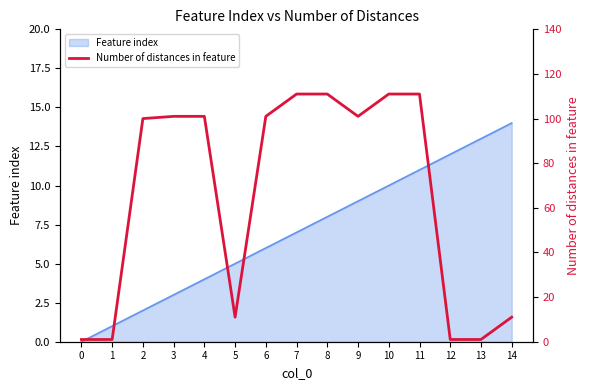

True or false: the data shows 101 at 6.

True